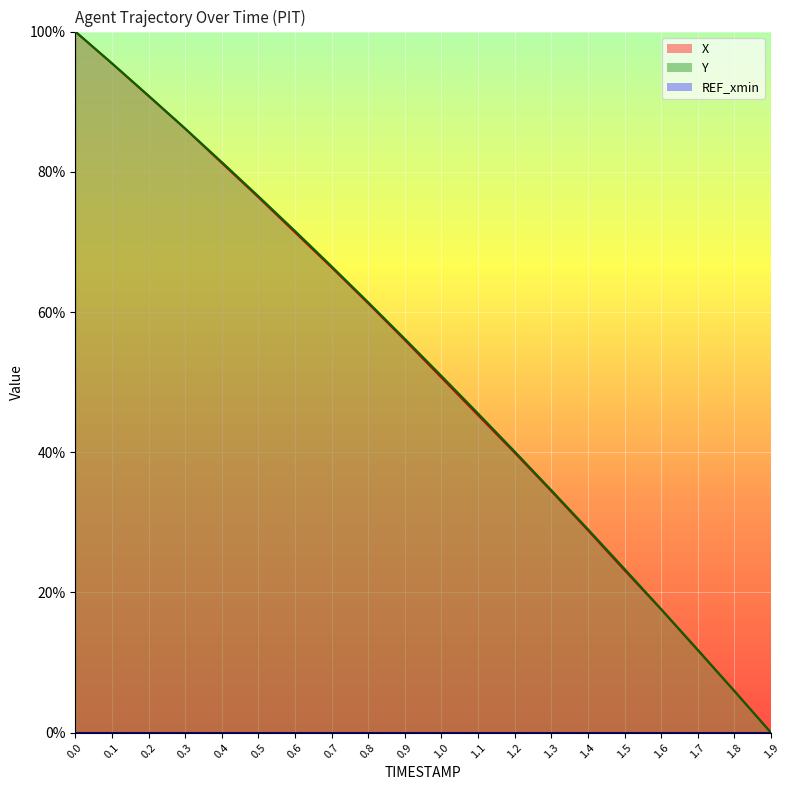

True or false: X has more than 2 points higher than both neighbors.

False